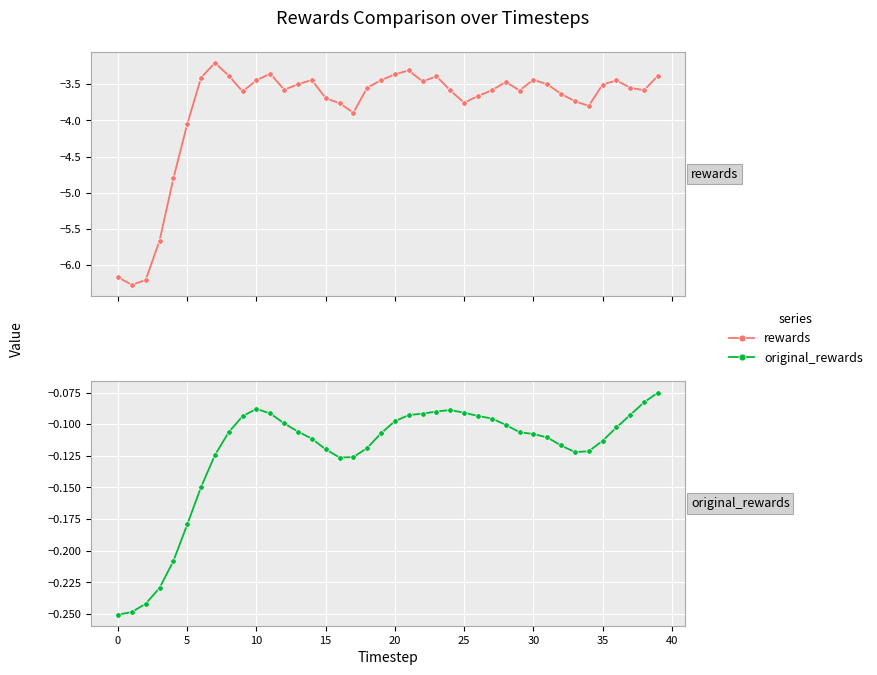

Reading left to right, what are all the values shown in this chart?

rewards: -6.2	-6.3	-6.2	-5.7	-4.8	-4.1	-3.4	-3.2	-3.4	-3.6	-3.4	-3.4	-3.6	-3.5	-3.4	-3.7	-3.8	-3.9	-3.5	-3.4	-3.4	-3.3	-3.5	-3.4	-3.6	-3.8	-3.7	-3.6	-3.5	-3.6	-3.4	-3.5	-3.6	-3.7	-3.8	-3.5	-3.4	-3.6	-3.6	-3.4
original_rewards: -0.3	-0.2	-0.2	-0.2	-0.2	-0.2	-0.1	-0.1	-0.1	-0.1	-0.1	-0.1	-0.1	-0.1	-0.1	-0.1	-0.1	-0.1	-0.1	-0.1	-0.1	-0.1	-0.1	-0.1	-0.1	-0.1	-0.1	-0.1	-0.1	-0.1	-0.1	-0.1	-0.1	-0.1	-0.1	-0.1	-0.1	-0.1	-0.1	-0.1